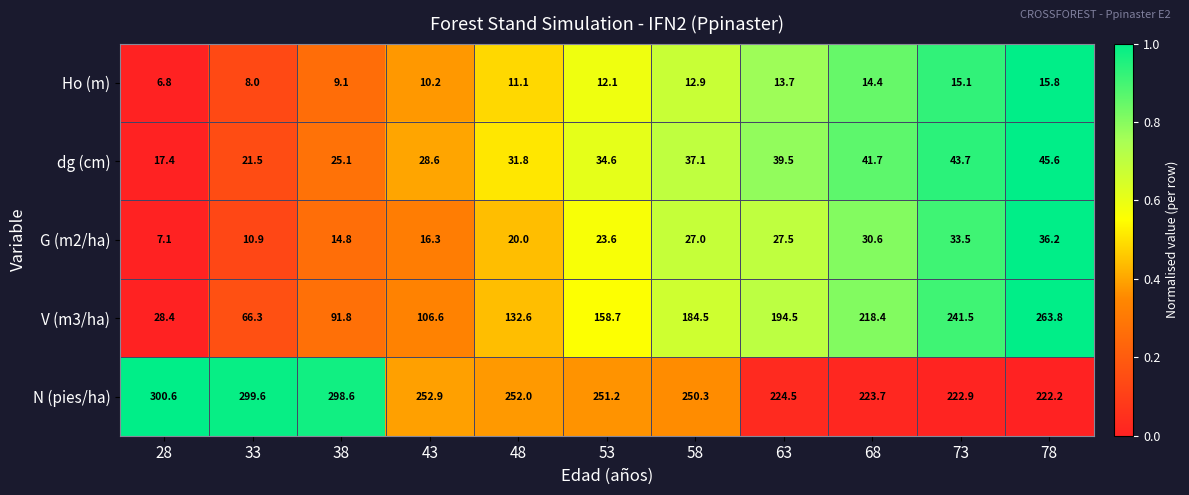

Which category has the highest value in the N (pies/ha) series?

28